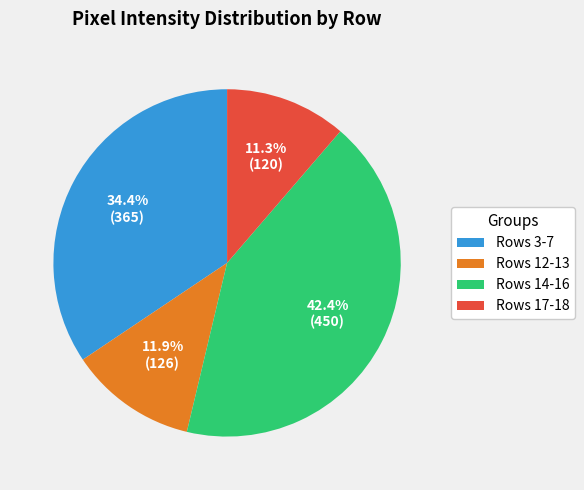

How many slices are in this pie chart?

4